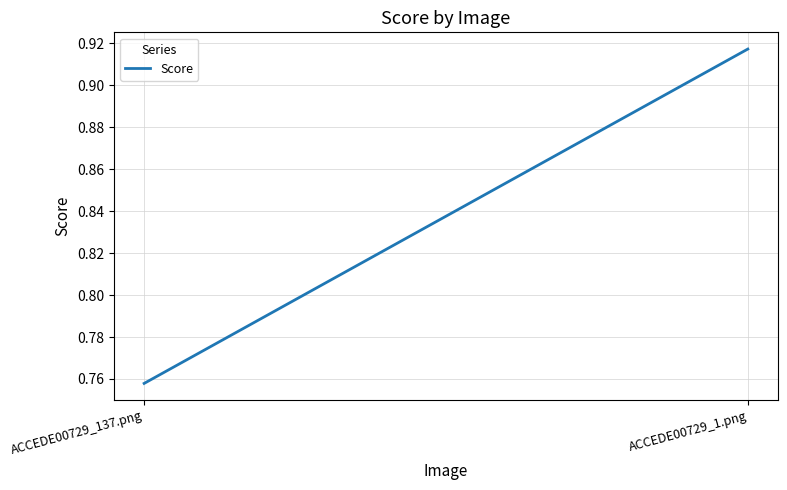

What is the average value?

0.8